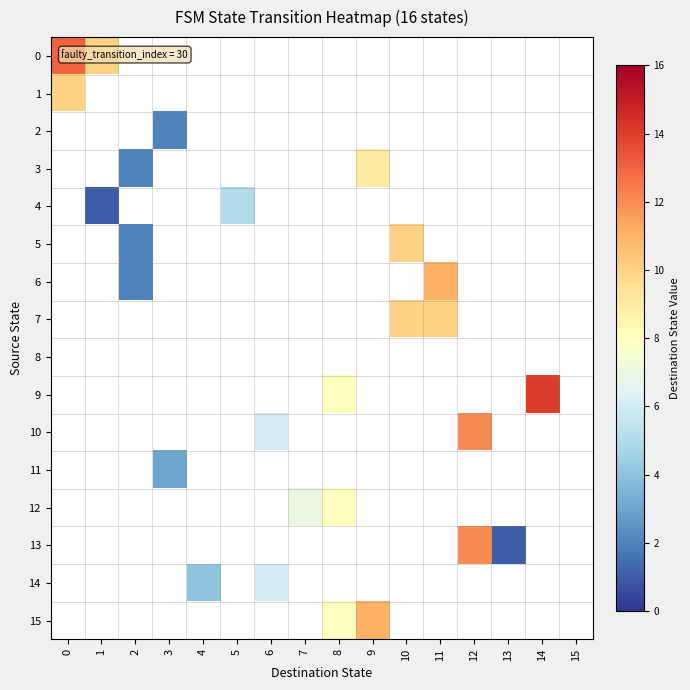

How many data points does each series have?

16